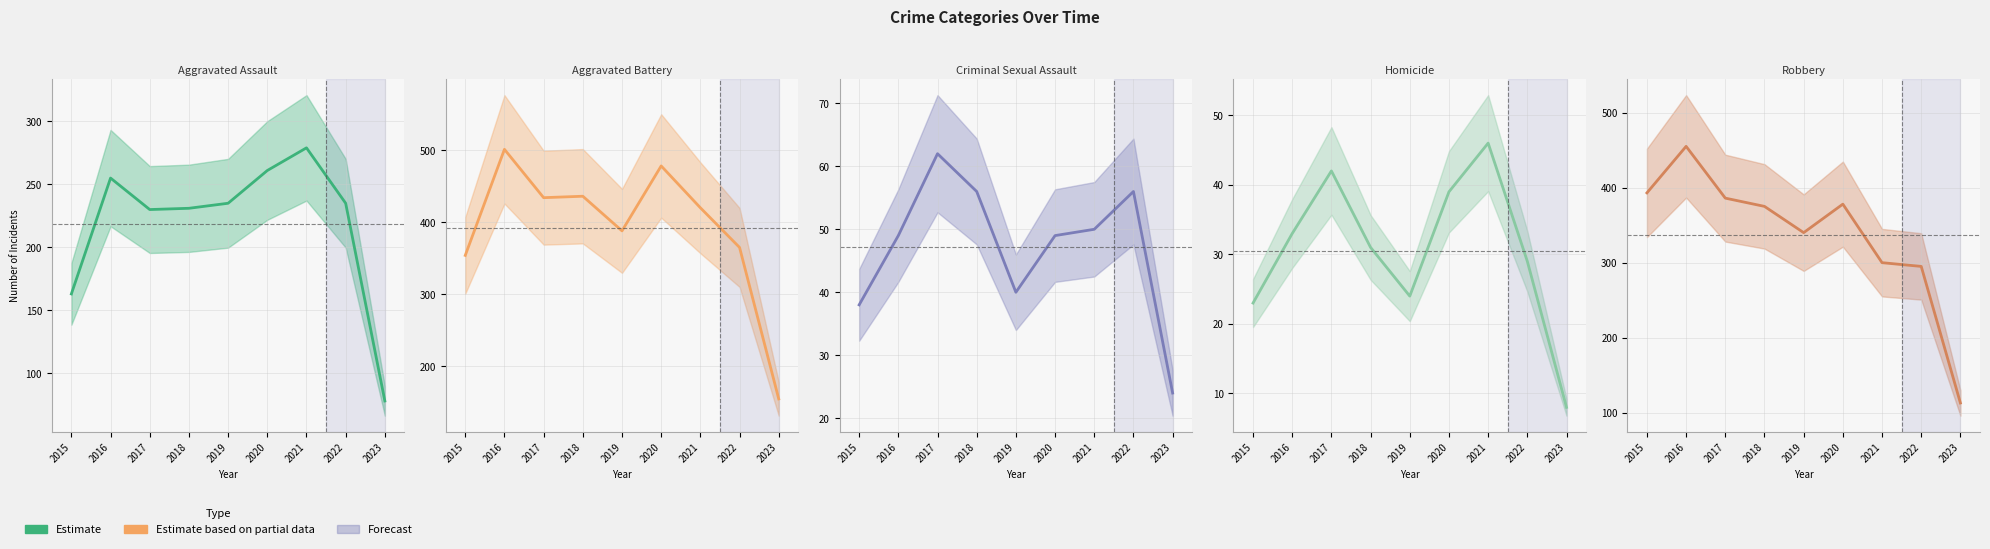

Between 2019 and 2023, which series saw the biggest shift?

Aggravated Battery